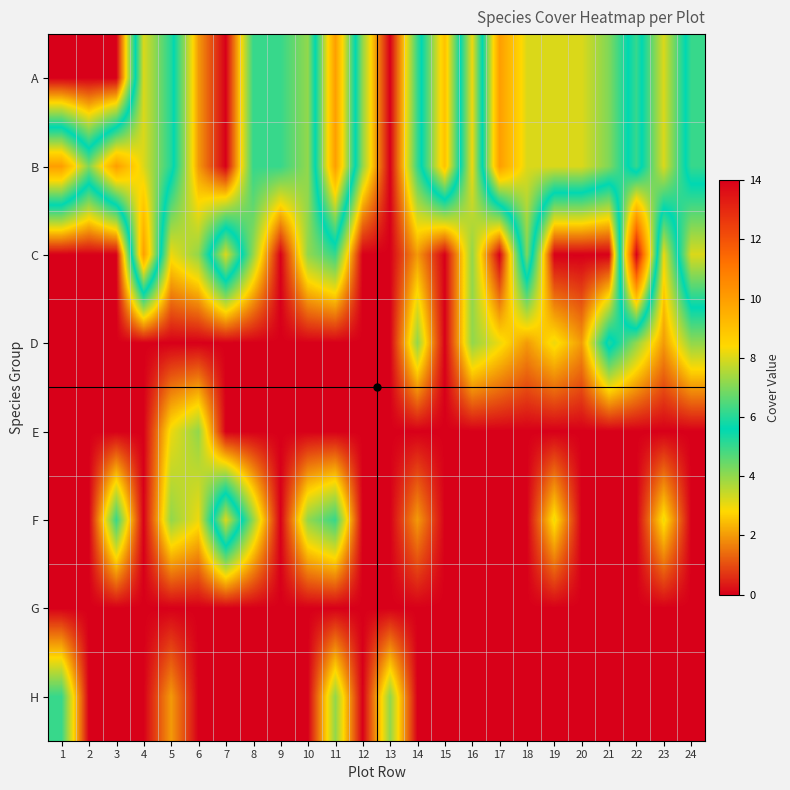

How many categories are shown in the chart?

24